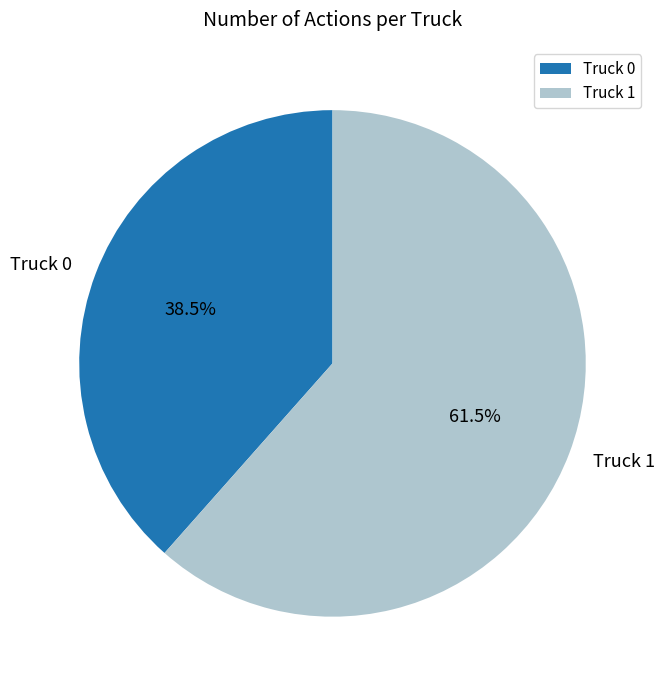

Which slice represents more than half of the pie?

Truck 1